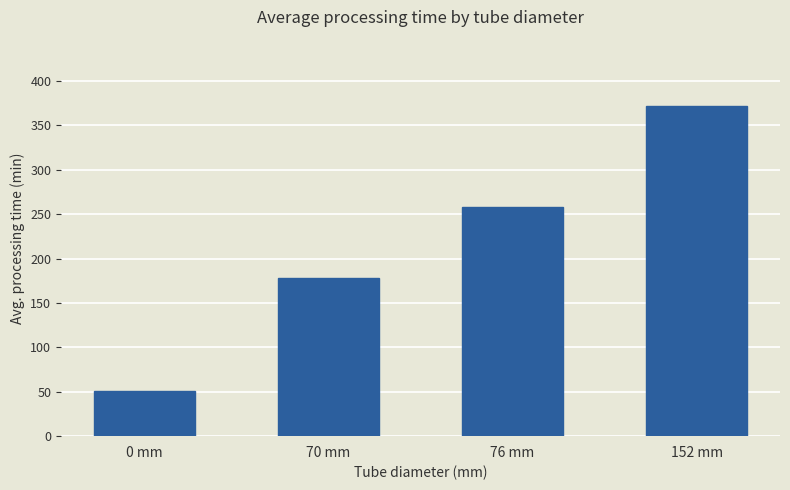

Reading left to right, what are all the values shown in this chart?

0 mm=50.8	70 mm=178.0	76 mm=258.6	152 mm=372.1